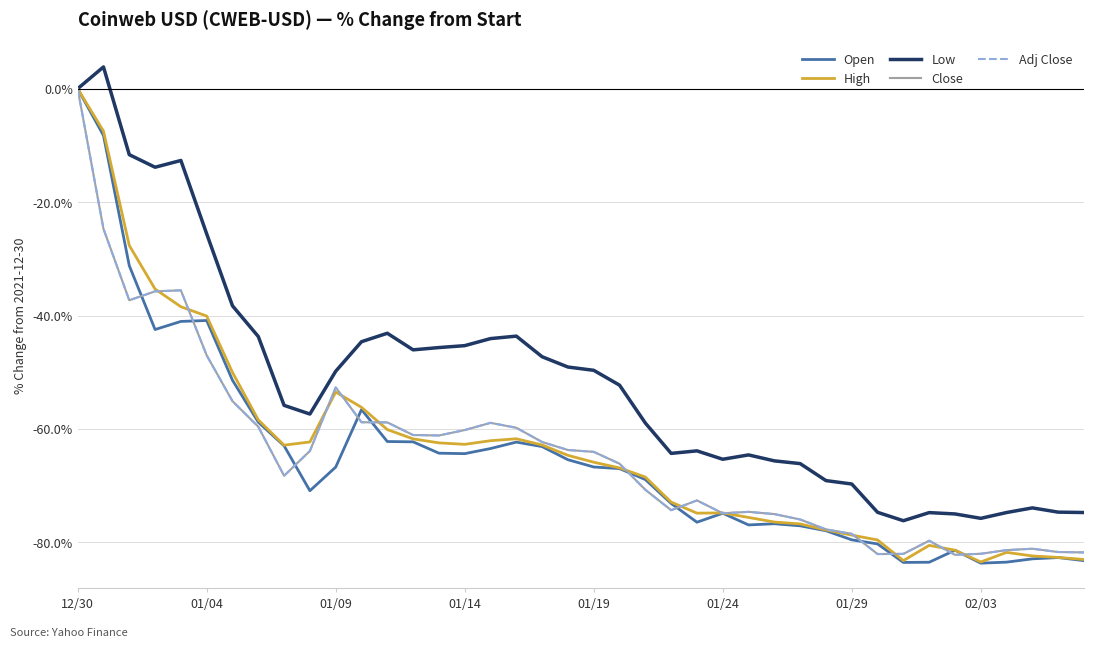

Reading left to right, transcribe all the data shown in this chart.

Open: 0.0	-8.2	-31.2	-42.5	-41.0	-40.9	-51.4	-58.8	-63.0	-70.9	-66.7	-56.6	-62.2	-62.3	-64.3	-64.3	-63.4	-62.3	-63.1	-65.4	-66.7	-67.0	-68.9	-73.1	-76.4	-74.9	-76.9	-76.7	-77.1	-77.9	-79.5	-80.3	-83.5	-83.5	-81.4	-83.7	-83.5	-82.9	-82.7	-83.2
High: 0.0	-7.5	-27.6	-35.3	-38.4	-40.1	-50.0	-58.4	-62.9	-62.3	-53.5	-56.2	-60.1	-61.7	-62.4	-62.7	-62.1	-61.7	-62.8	-64.6	-65.9	-66.9	-68.5	-72.9	-74.8	-74.8	-75.6	-76.4	-76.7	-77.8	-78.7	-79.6	-83.2	-80.5	-81.4	-83.4	-81.8	-82.4	-82.6	-83.0
Low: 0.0	3.8	-11.6	-13.8	-12.7	-25.6	-38.3	-43.7	-55.8	-57.4	-49.8	-44.6	-43.1	-46.0	-45.6	-45.3	-44.1	-43.6	-47.3	-49.1	-49.7	-52.3	-59.0	-64.3	-63.9	-65.3	-64.6	-65.6	-66.1	-69.1	-69.7	-74.7	-76.2	-74.7	-75.0	-75.8	-74.7	-73.9	-74.7	-74.7
Close: 0.0	-24.7	-37.3	-35.7	-35.6	-47.0	-55.1	-59.6	-68.3	-63.9	-52.7	-58.8	-58.8	-61.1	-61.1	-60.2	-58.9	-59.8	-62.3	-63.7	-64.0	-66.1	-70.7	-74.3	-72.6	-74.9	-74.6	-75.0	-76.0	-77.7	-78.5	-82.0	-82.0	-79.7	-82.2	-82.0	-81.4	-81.1	-81.7	-81.8
Adj Close: 0.0	-24.7	-37.3	-35.7	-35.6	-47.0	-55.1	-59.6	-68.3	-63.9	-52.7	-58.8	-58.8	-61.1	-61.1	-60.2	-58.9	-59.8	-62.3	-63.7	-64.0	-66.1	-70.7	-74.3	-72.6	-74.9	-74.6	-75.0	-76.0	-77.7	-78.5	-82.0	-82.0	-79.7	-82.2	-82.0	-81.4	-81.1	-81.7	-81.8